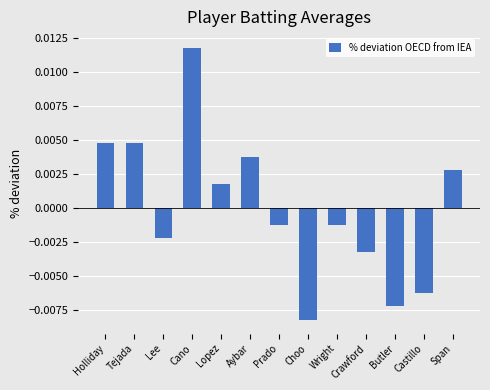

What position from the left is Tejada?

2